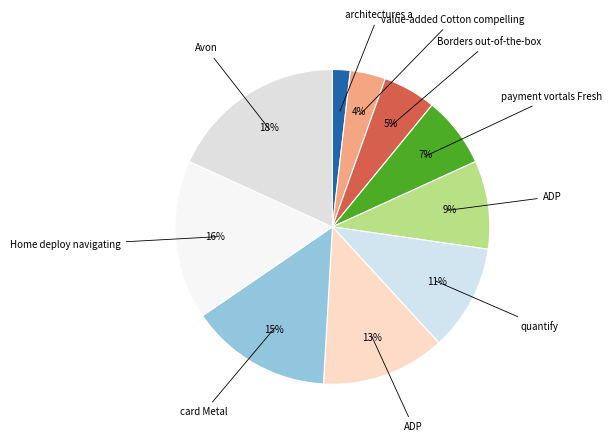

How many segments does this pie chart have?

10